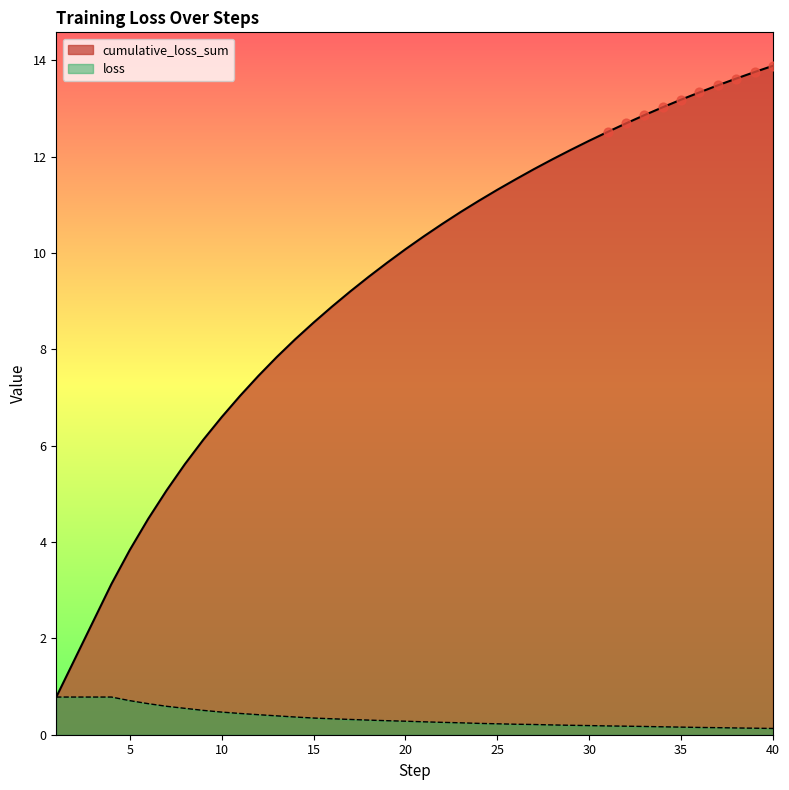

At how many categories does at least one series exceed 8?

27